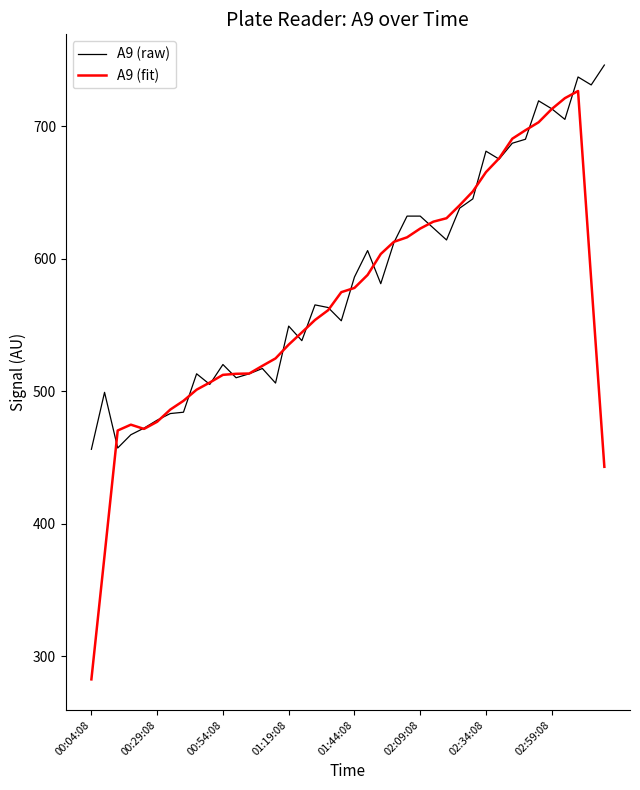

What is the maximum value for A9 (raw)?

746.0